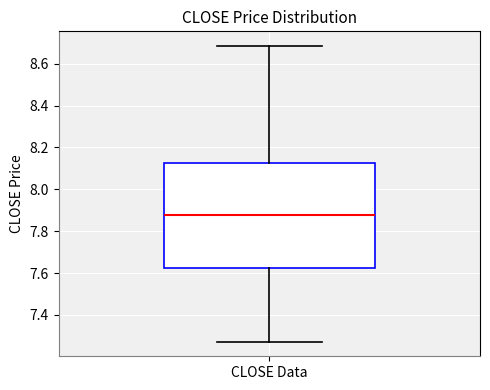

Where is the upper edge of the box for CLOSE Data on the y-axis? The values are not printed on the chart, so give them approximately, as read against the axis.

8.12